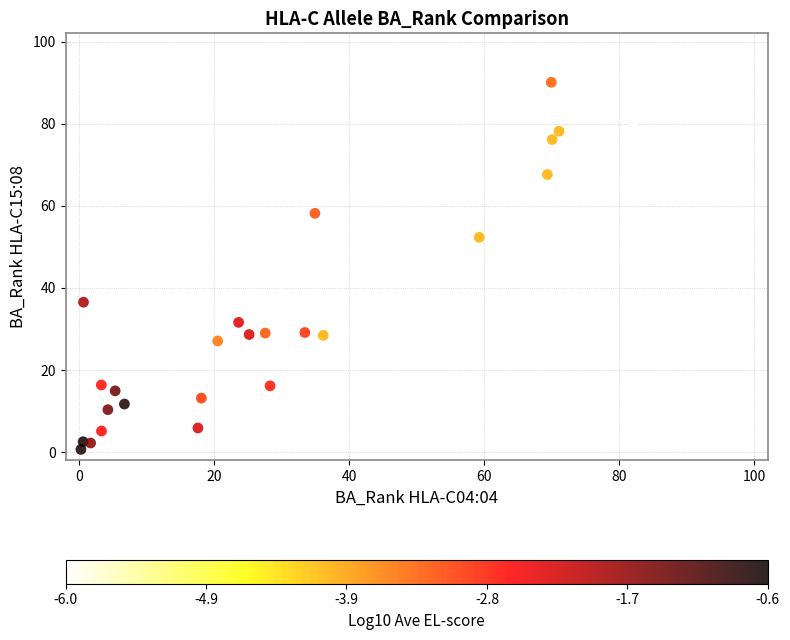

How many points are shown in the scatter plot?

39